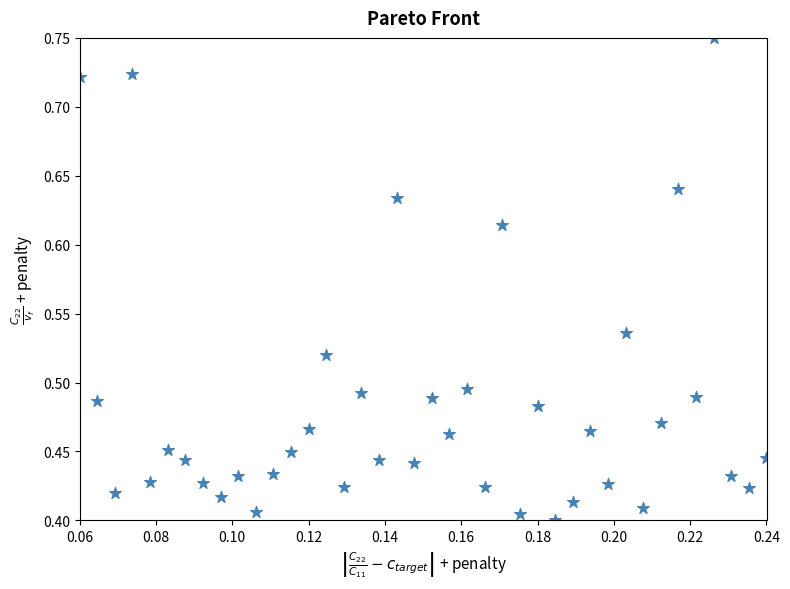

How many points are shown in the scatter plot?

40